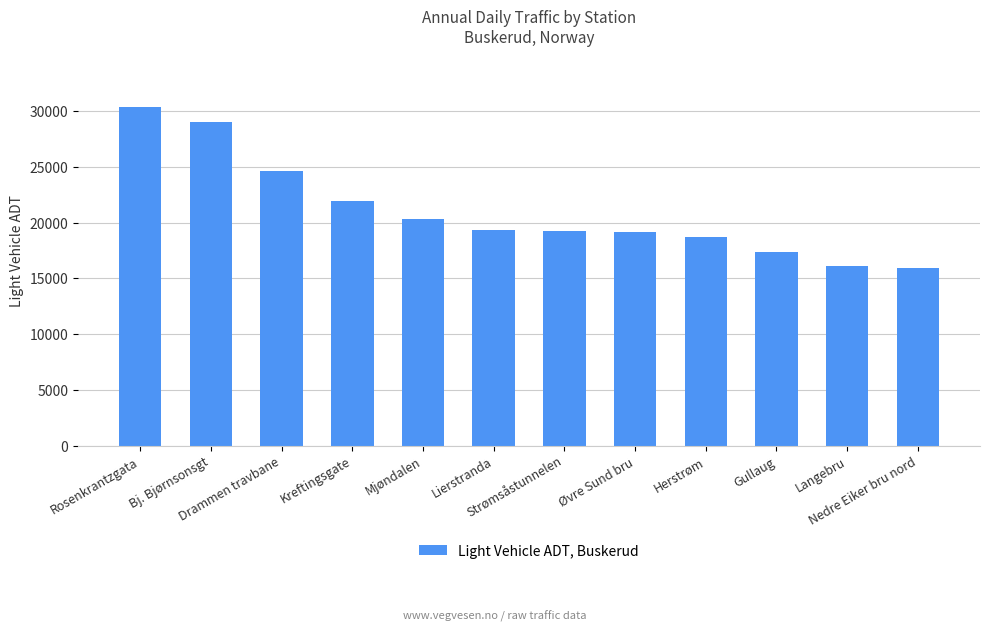

How many bars are there in total?

12